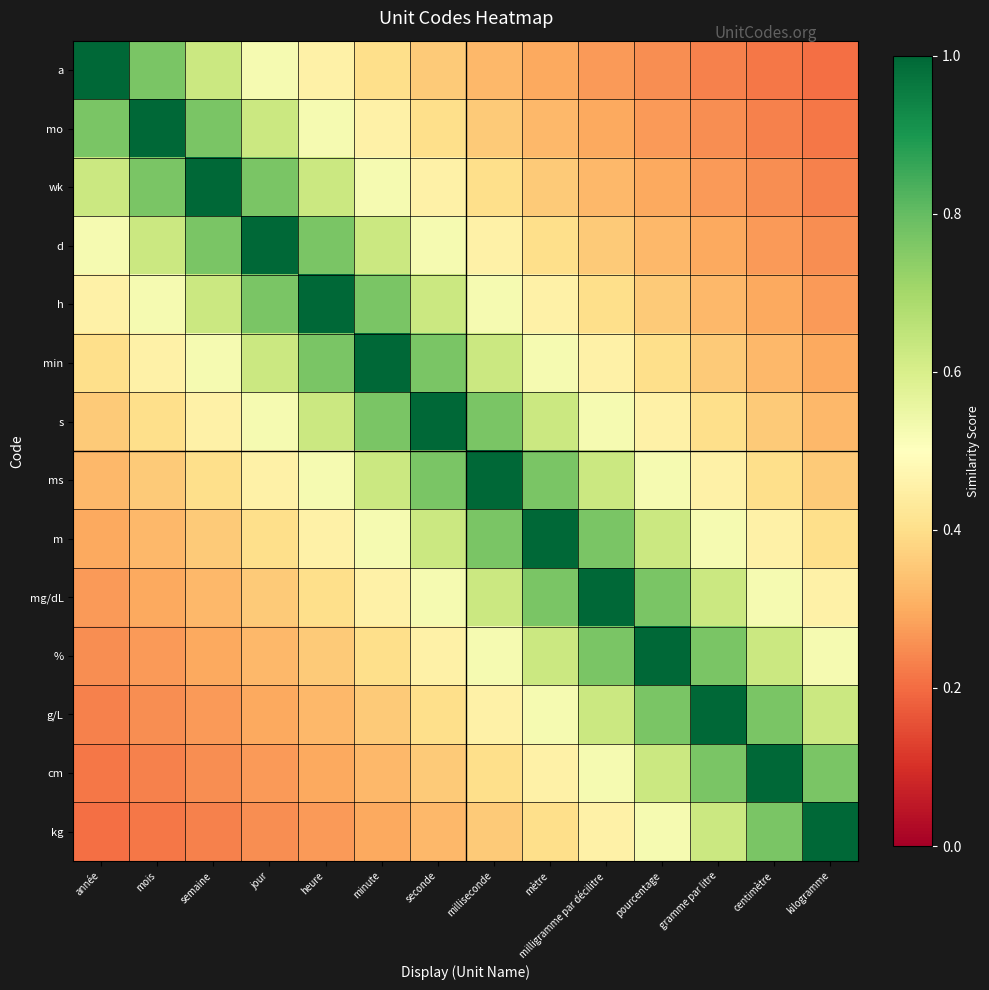

What is the total value across all series at centimètre?

6.5